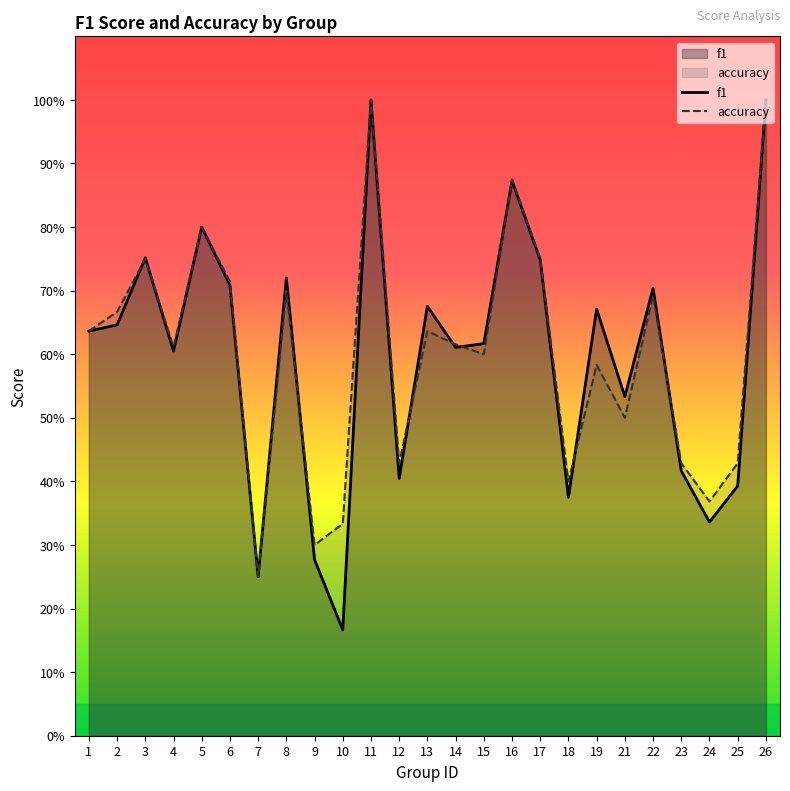

Which category has the lowest value in the f1 series?

10